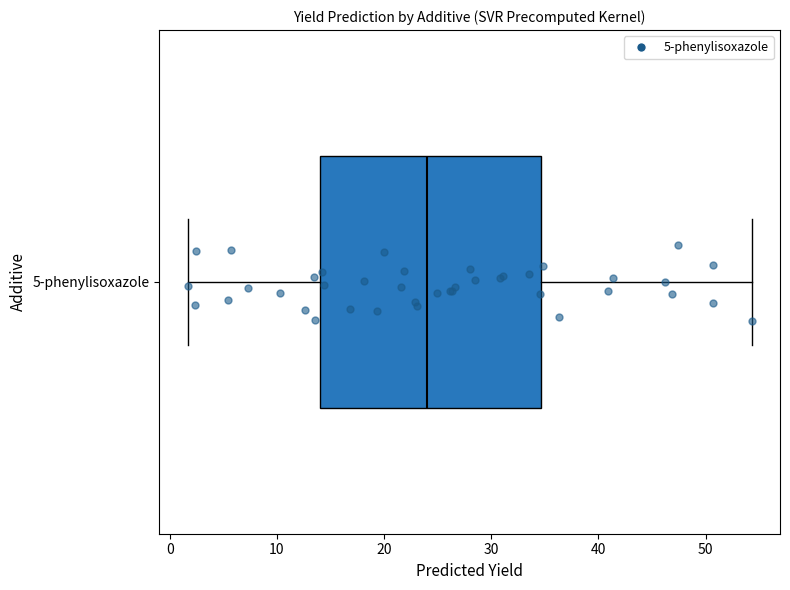

Read this box plot against the x-axis: the position of the median line, the range covered by the box, and the ends of both whiskers. The values are not printed on the chart, so give them approximately, as read against the axis.

median 24, box 14 to 35, whiskers 2 to 54